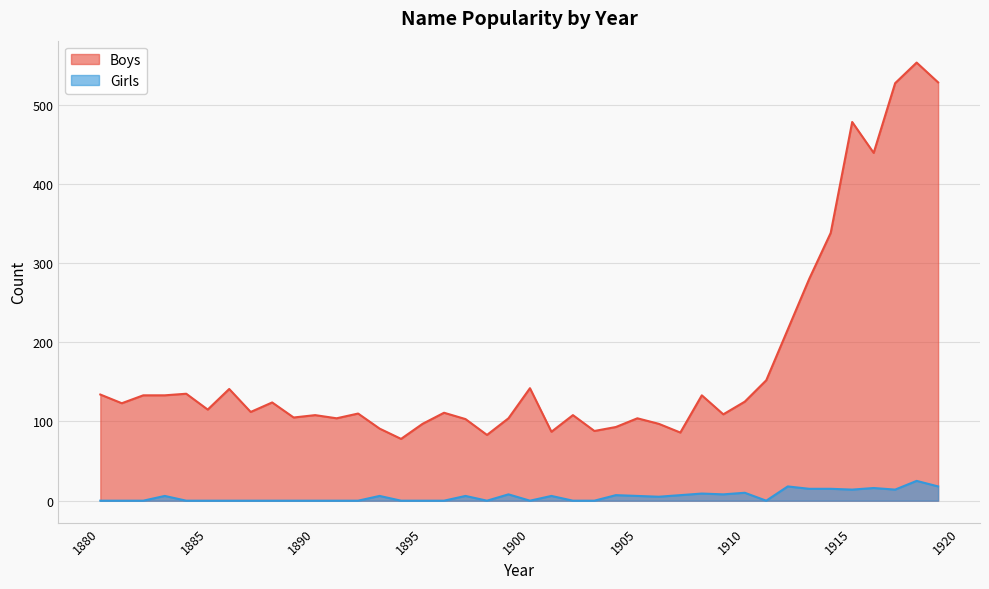

What are all the series names shown in the legend?

Boys, Girls